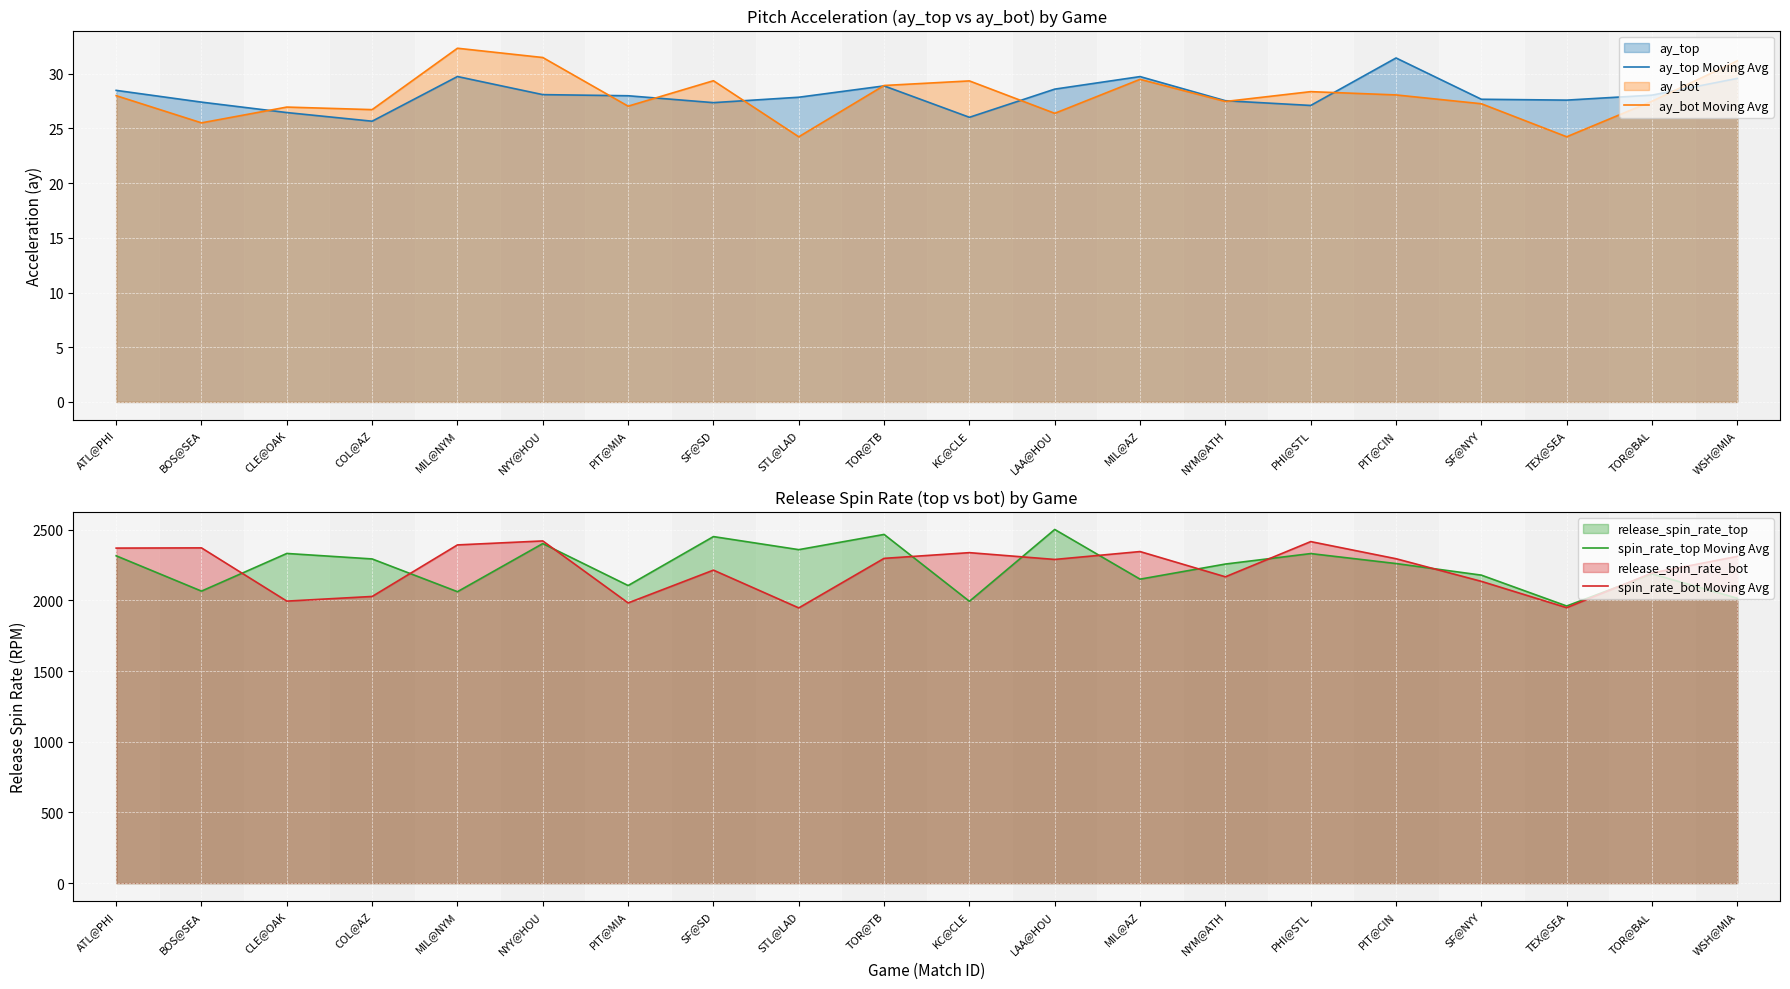

True or false: ay_bot Moving Avg and spin_rate_top Moving Avg intersect in this chart.

False